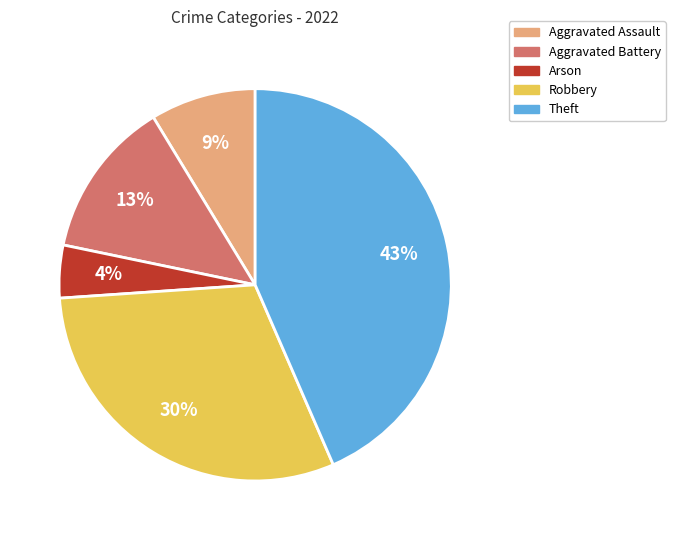

Does Robbery account for over 50% of the chart?

No